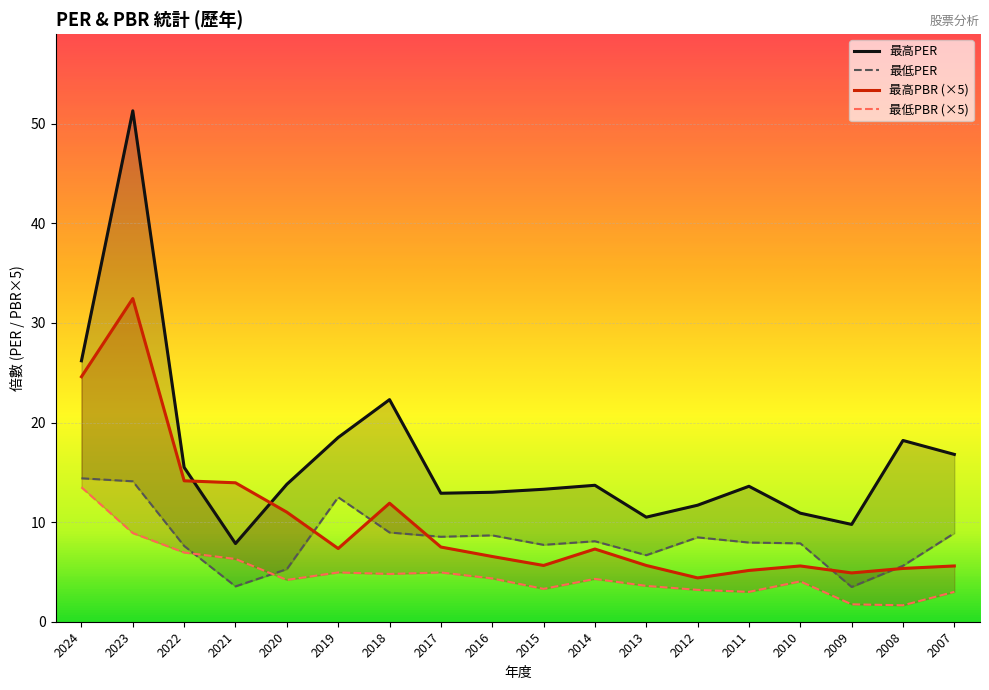

Reading left to right, list all the values displayed in this chart.

最高PER: 2024=26.2	2023=51.3	2022=15.5	2021=7.8	2020=13.8	2019=18.5	2018=22.3	2017=12.9	2016=13.0	2015=13.3	2014=13.7	2013=10.5	2012=11.7	2011=13.6	2010=10.9	2009=9.8	2008=18.2	2007=16.8
最低PER: 2024=14.4	2023=14.1	2022=7.6	2021=3.5	2020=5.3	2019=12.5	2018=9.0	2017=8.5	2016=8.7	2015=7.7	2014=8.1	2013=6.7	2012=8.5	2011=8.0	2010=7.9	2009=3.5	2008=5.6	2007=8.9
最高PBR: 2024=24.6	2023=32.5	2022=14.2	2021=13.9	2020=11.0	2019=7.3	2018=11.9	2017=7.5	2016=6.6	2015=5.6	2014=7.3	2013=5.6	2012=4.4	2011=5.2	2010=5.6	2009=4.9	2008=5.4	2007=5.6
最低PBR: 2024=13.5	2023=8.9	2022=6.9	2021=6.3	2020=4.2	2019=5.0	2018=4.8	2017=5.0	2016=4.3	2015=3.3	2014=4.3	2013=3.6	2012=3.2	2011=3.0	2010=4.1	2009=1.8	2008=1.7	2007=3.0